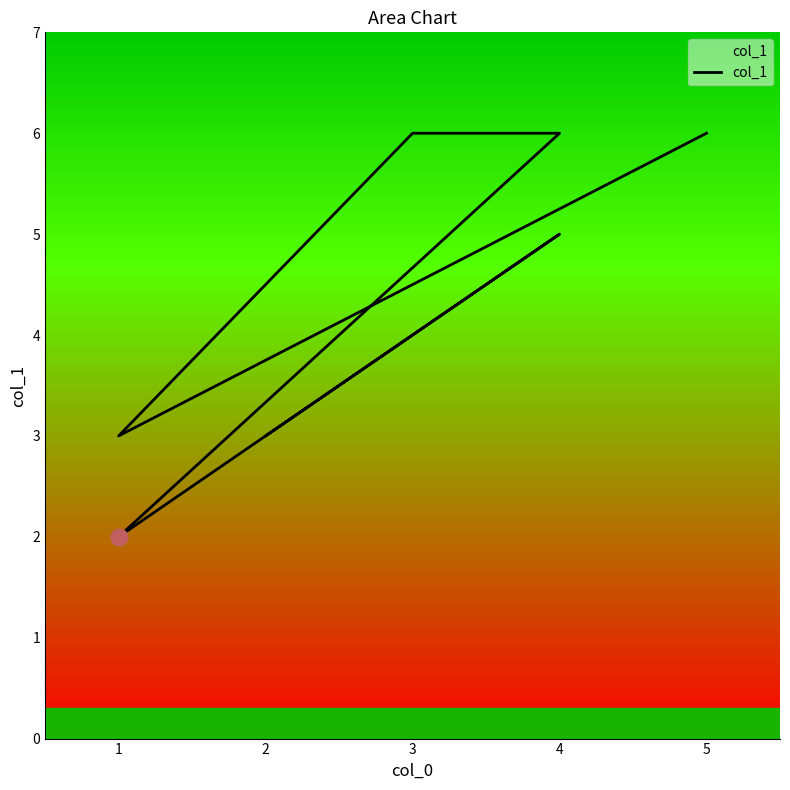

What is the value of the 6th point from the left?

5